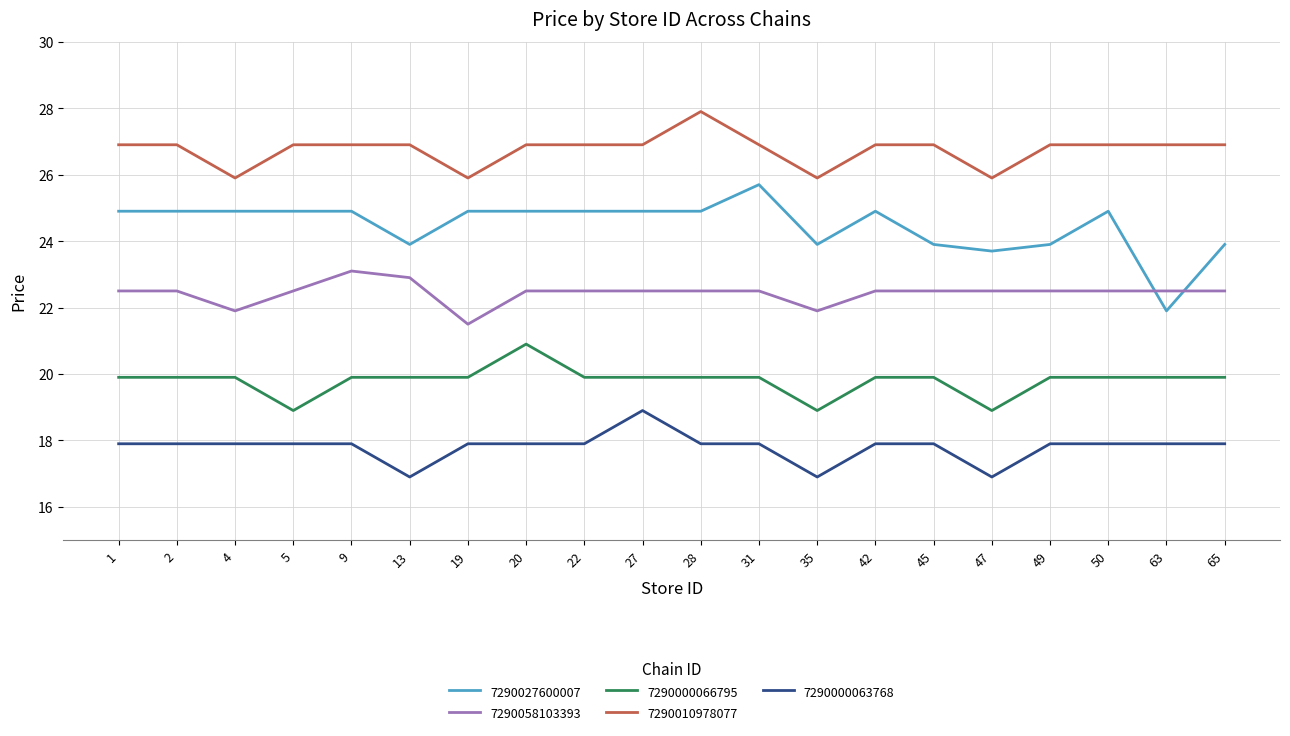

After their last crossing, which series has the higher values: 7290027600007 or 7290058103393?

7290027600007